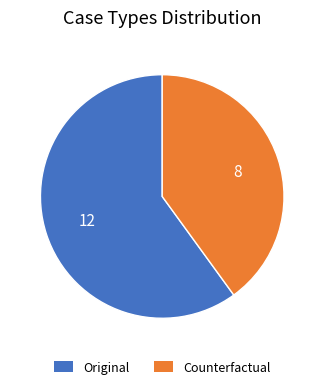

What is the ratio of the value at Original to the value at Counterfactual?

1.5